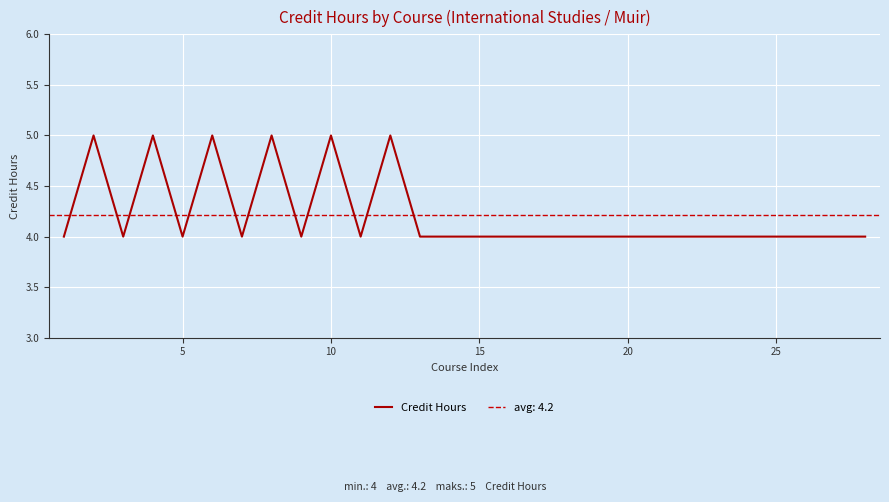

What is the value of the 28th point from the left?

4